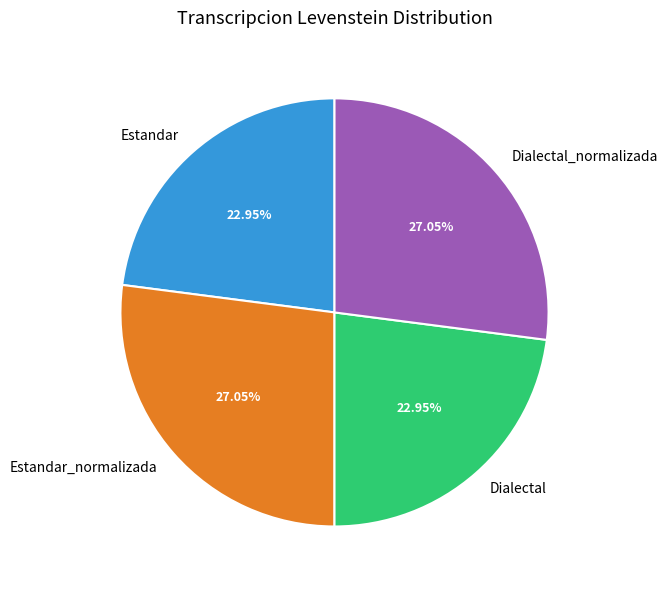

What is the ratio of the value at Estandar_normalizada to the value at Estandar?

1.2